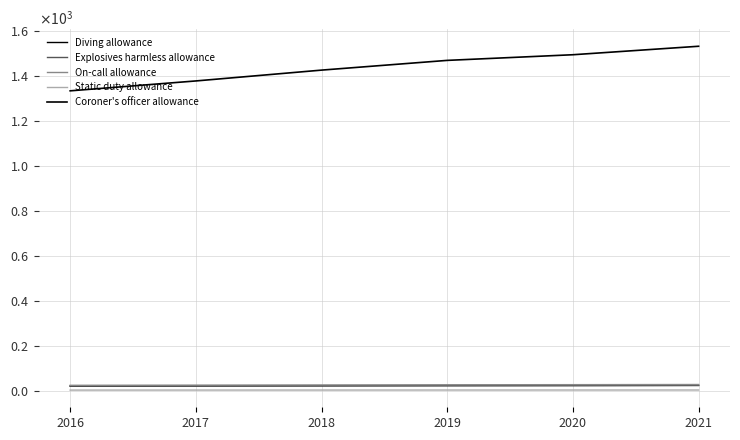

True or false: Static duty allowance and Coroner's officer allowance intersect in this chart.

False